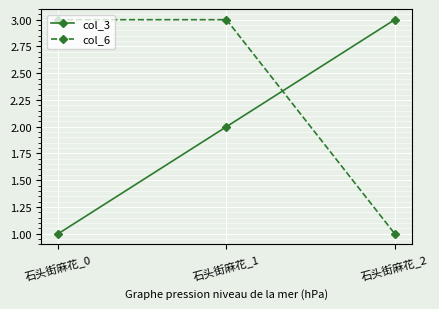

Does the chart display data point markers on the line(s)?

Yes